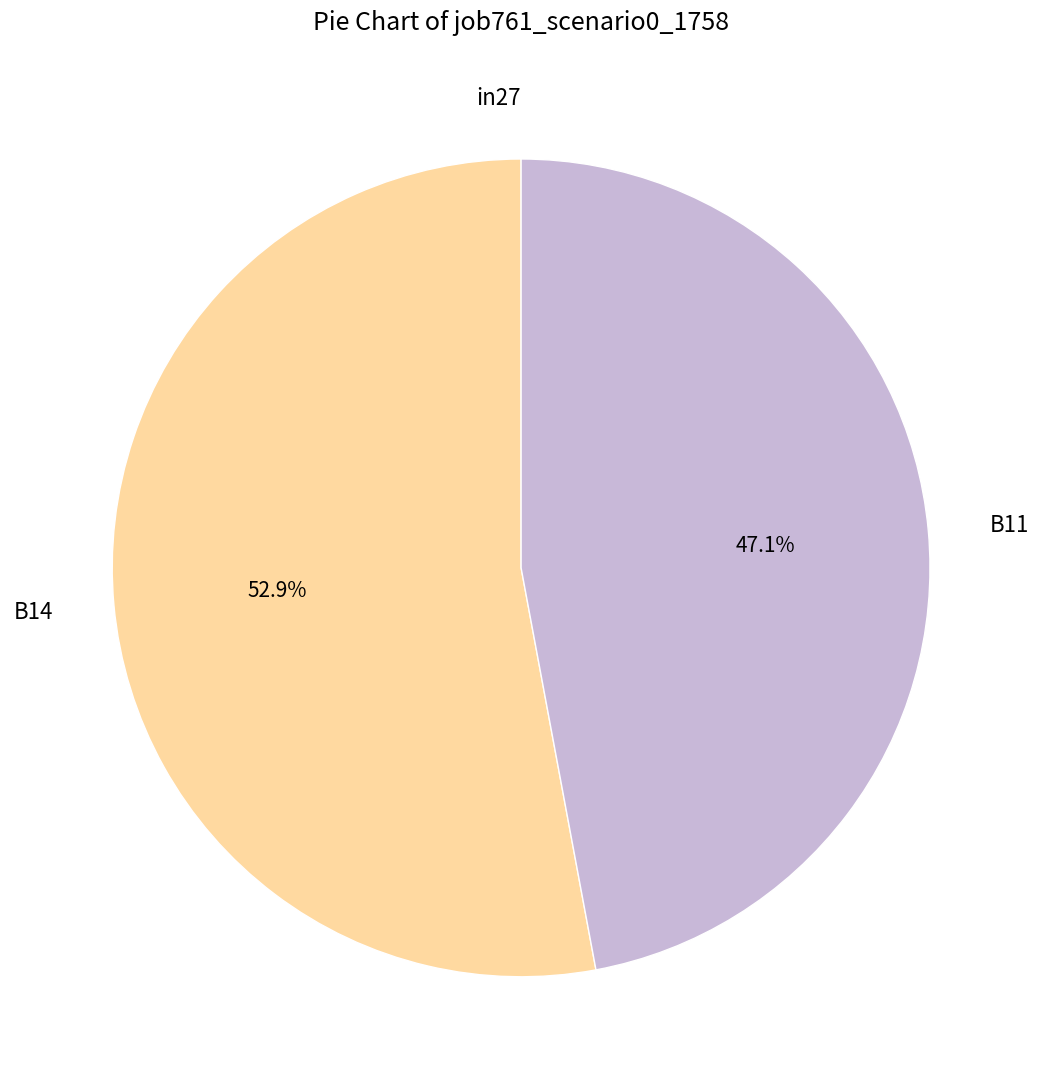

Which category accounts for the majority?

B14